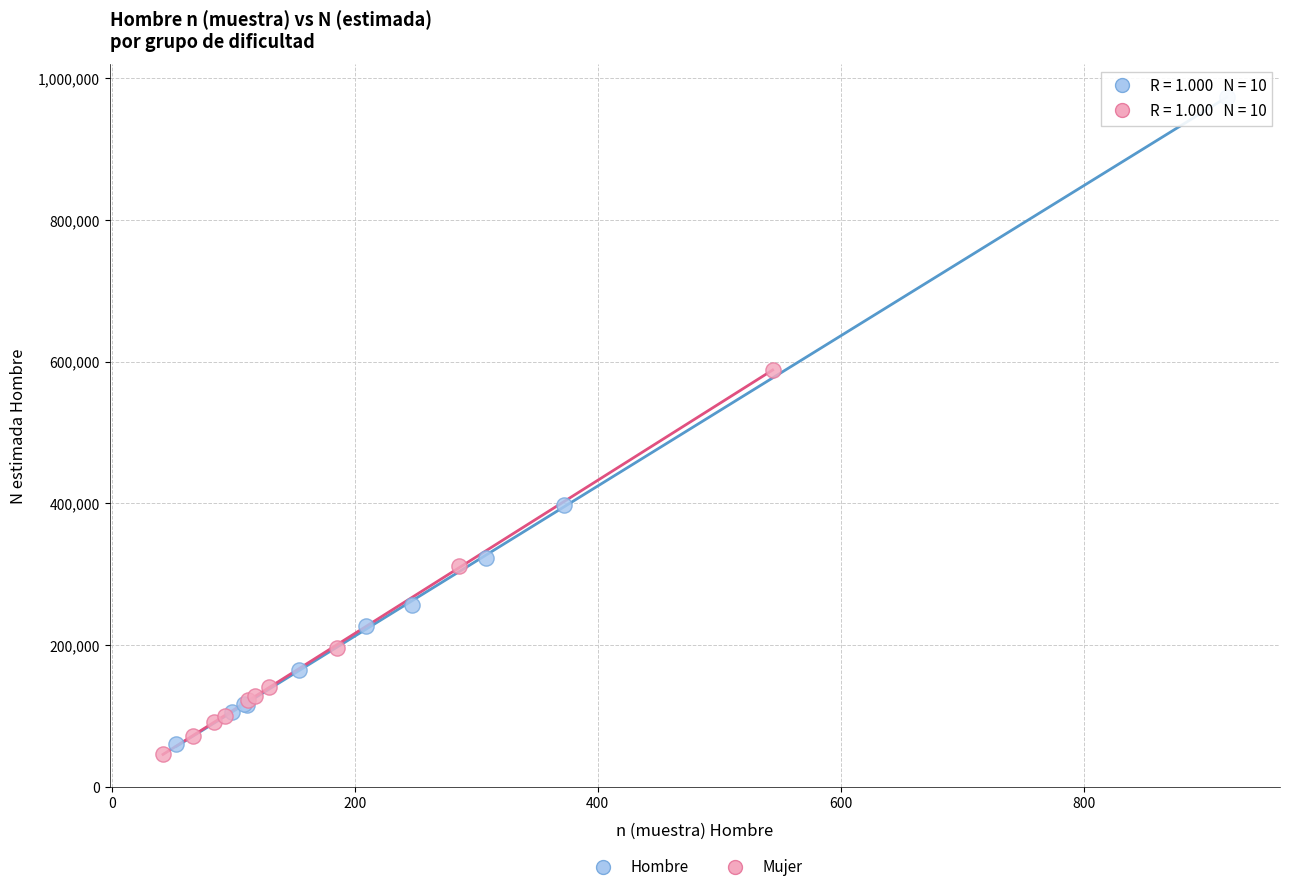

Which series has the widest spread of Y values?

Hombre